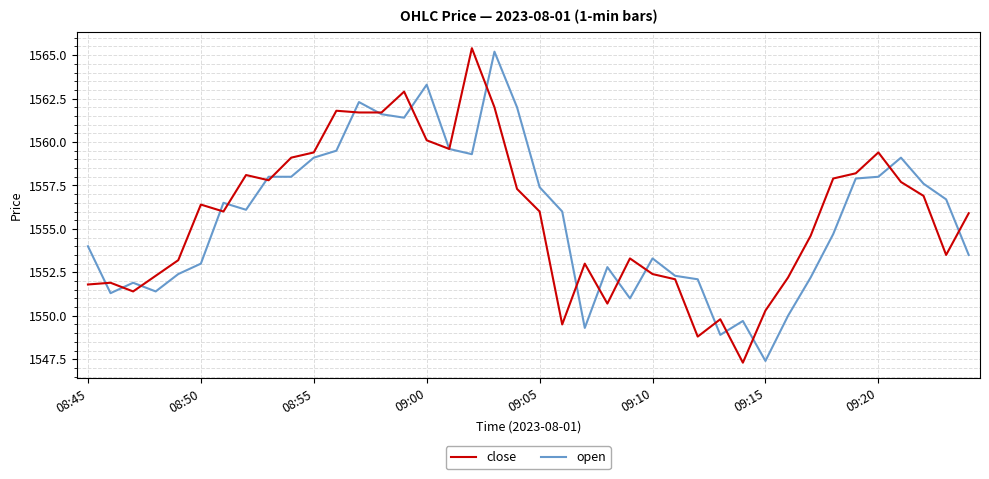

Which series has the largest range (max minus min)?

close